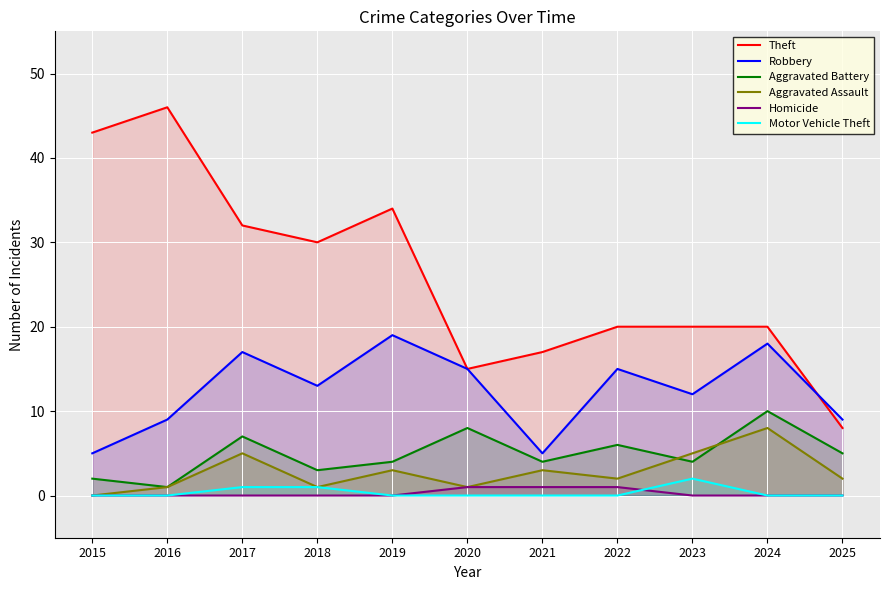

At which label is Theft closest to 27?

2018